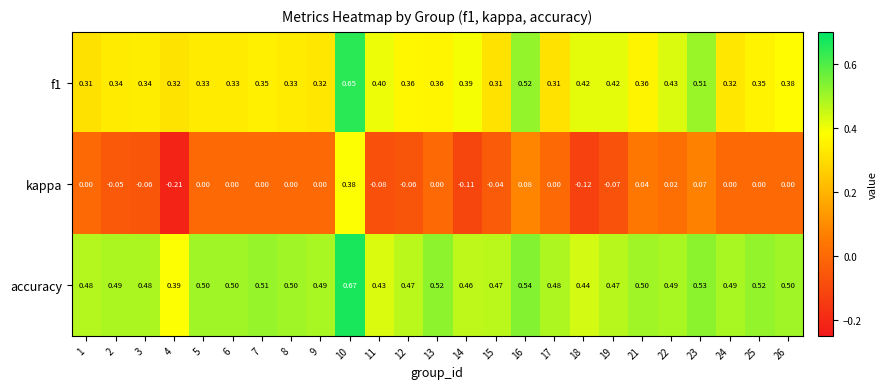

At which category is the sum across all series the highest?

10